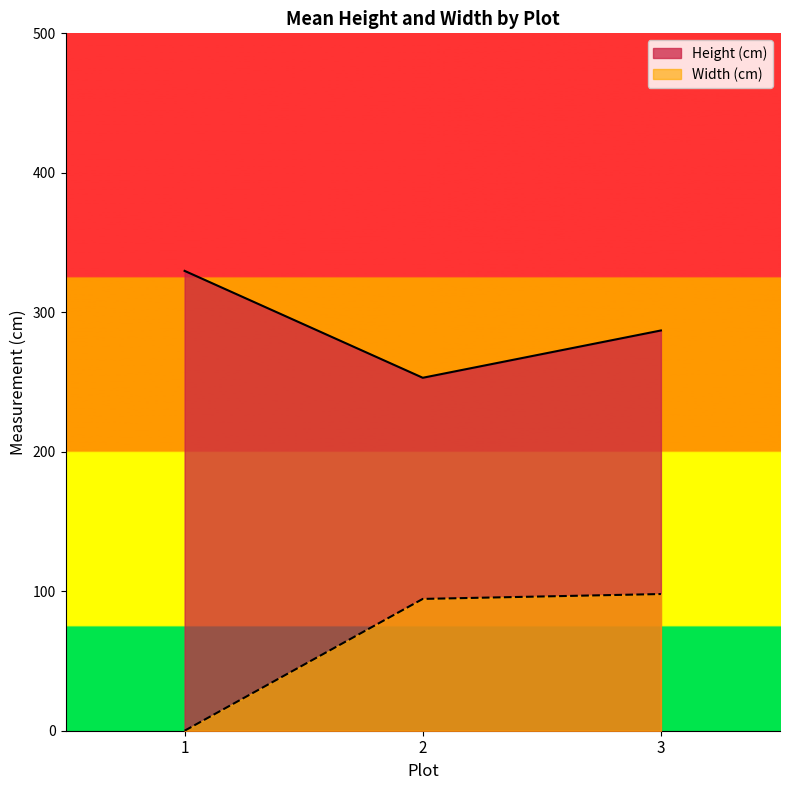

Is it true that Width (cm) equals 28.8 at 9?

False